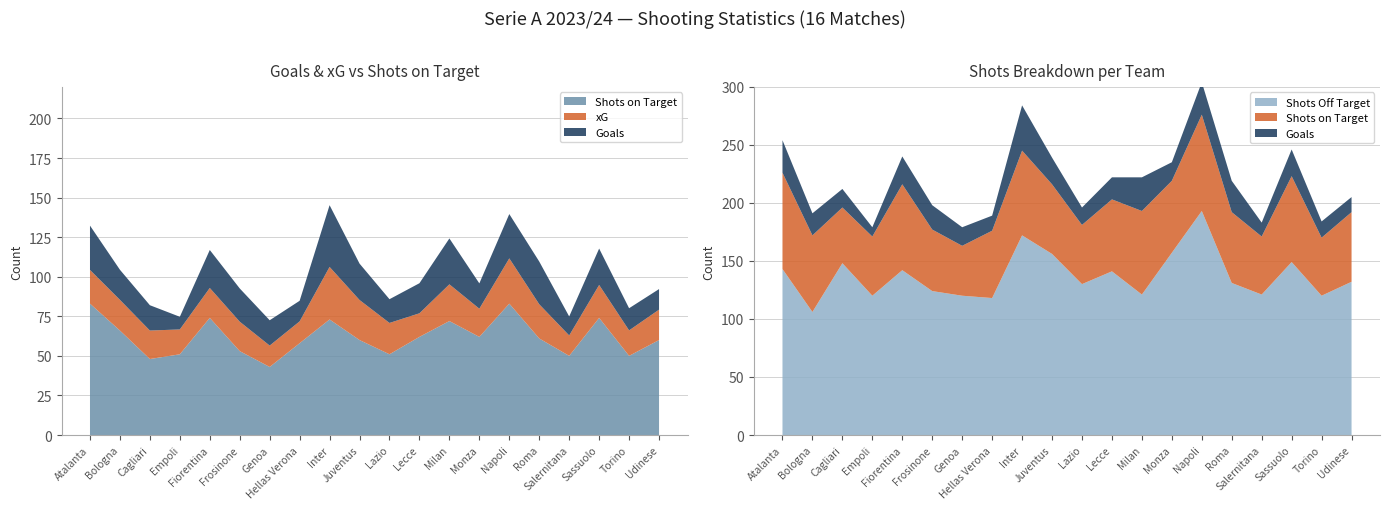

Reading left to right, extract all data points from this chart.

Goals: 28.0	19.0	16.0	8.0	24.0	21.0	16.0	13.0	39.0	23.0	15.0	19.0	29.0	16.0	28.0	27.0	12.0	23.0	14.0	13.0
xG: 21.3	19.4	18.0	15.7	18.9	18.6	13.5	13.8	33.2	25.3	19.8	14.9	23.2	17.8	28.6	21.6	12.9	20.8	16.1	19.2
Shots on Target: 83.0	66.0	48.0	51.0	74.0	53.0	43.0	58.0	73.0	60.0	51.0	62.0	72.0	62.0	83.0	61.0	50.0	74.0	50.0	60.0
Shots: 226.0	172.0	196.0	171.0	216.0	177.0	163.0	176.0	245.0	216.0	181.0	203.0	193.0	219.0	276.0	192.0	171.0	223.0	170.0	192.0